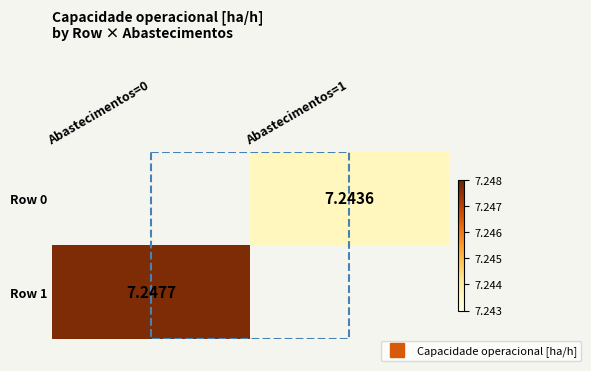

Which series has the largest range (max minus min)?

Row 1